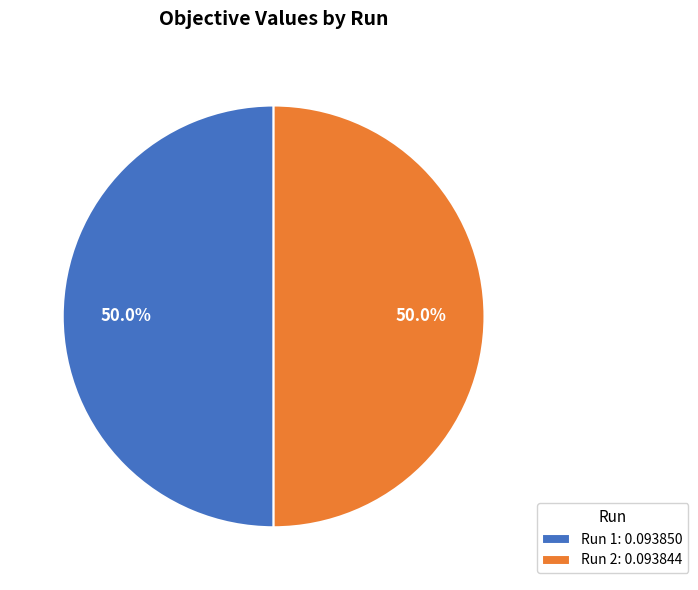

To the nearest percent, what portion does Run 2 represent?

50%